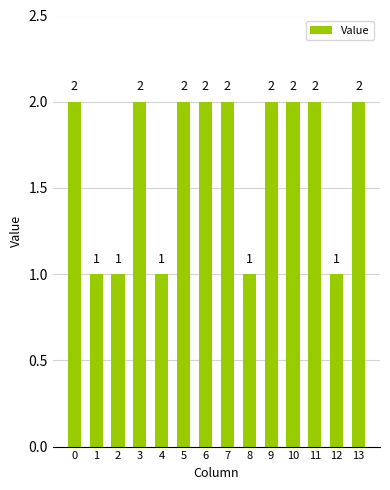

How many series are shown in this chart?

1